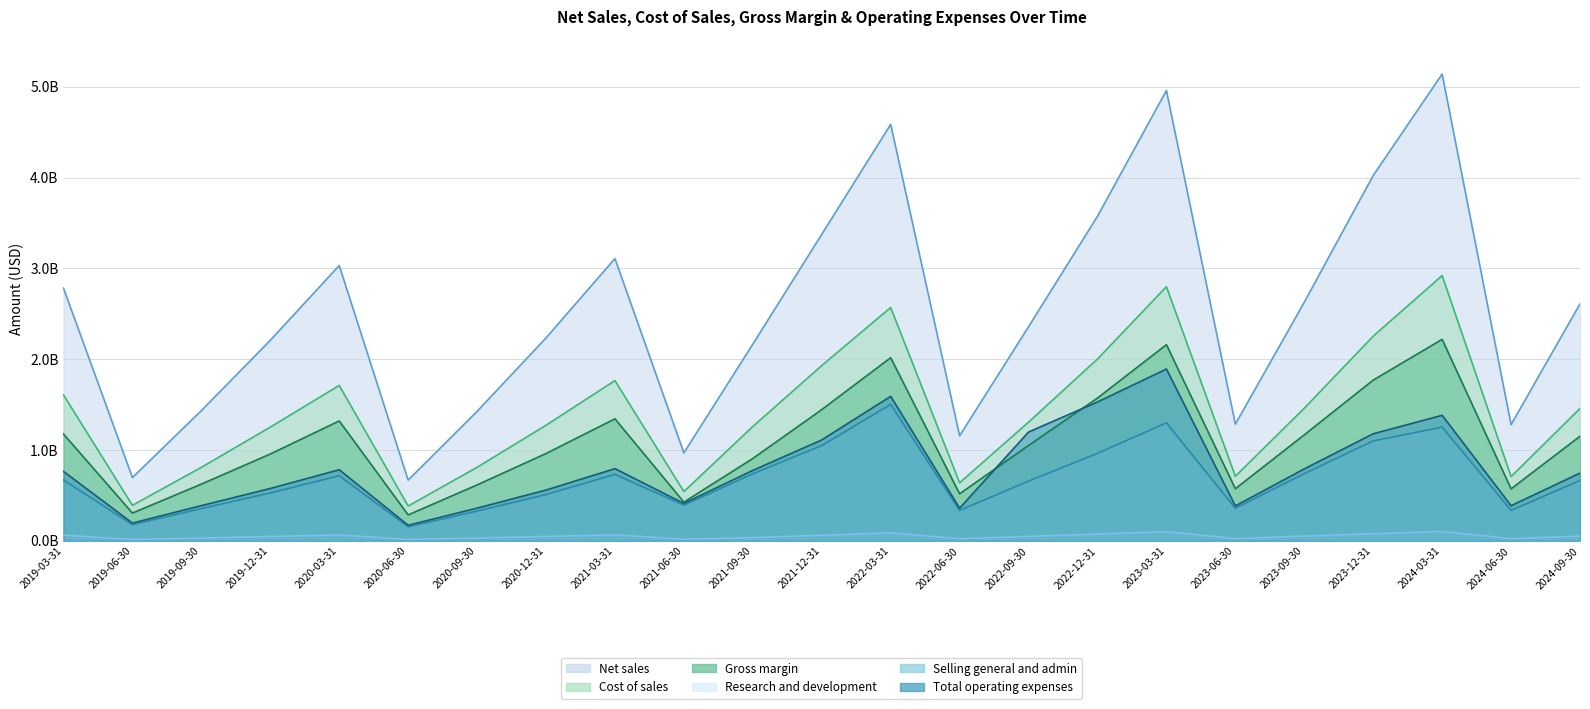

At how many categories does at least one series exceed 3514928834?

5